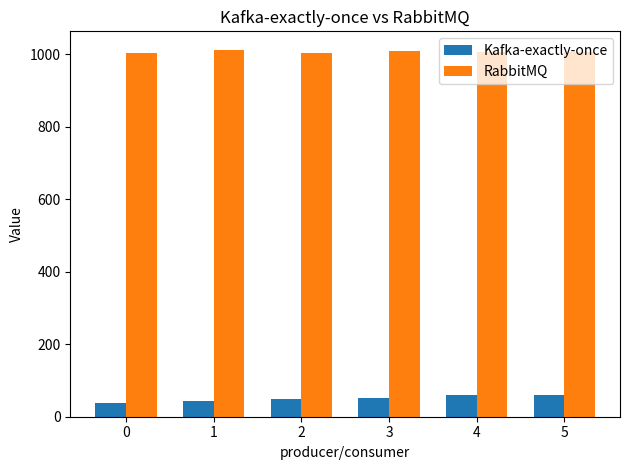

What is the sum of all Kafka-exactly-once values?

303.0